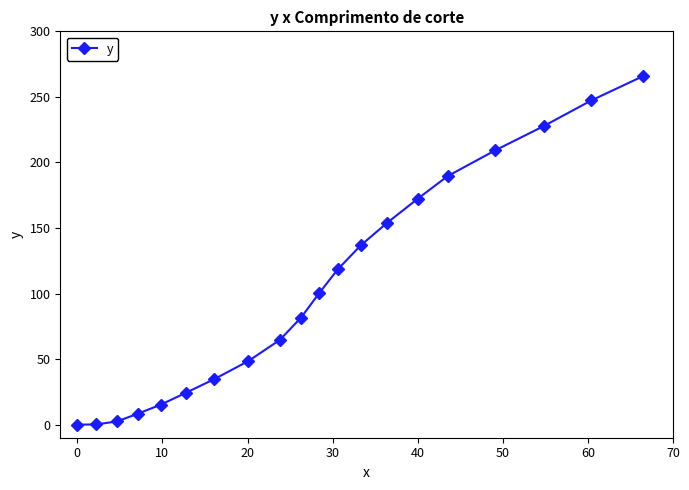

What is the value of the 16th point from the left?

189.5